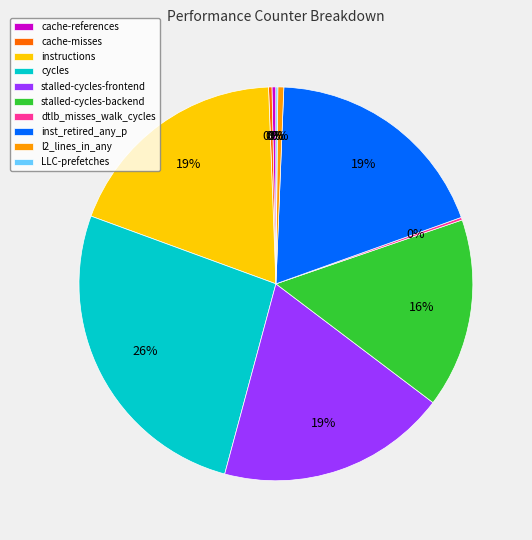

Does any single category account for the majority?

No